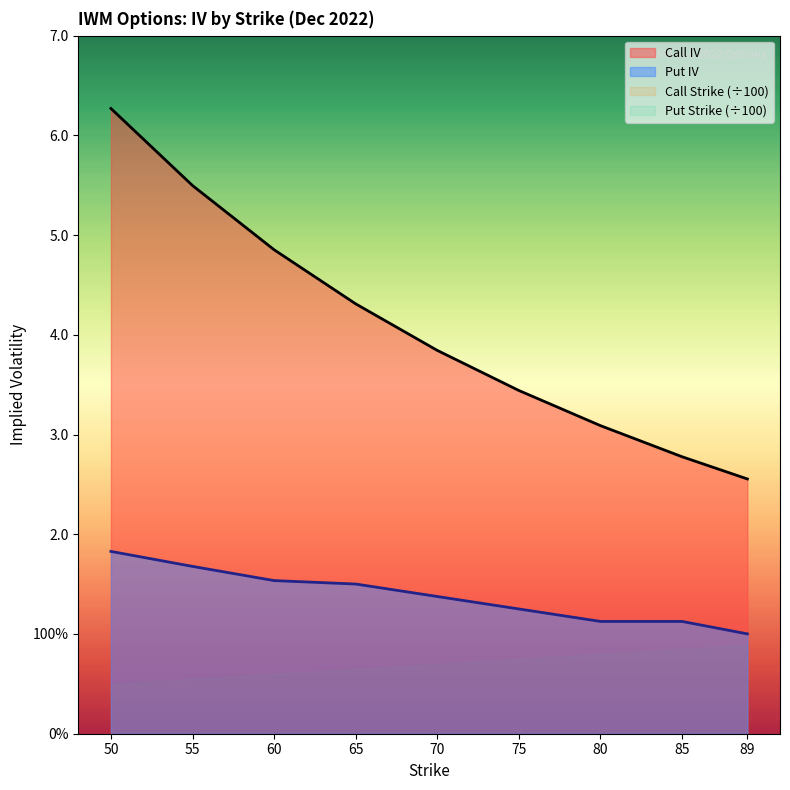

What is the average value of the Put Strike series?

4.1